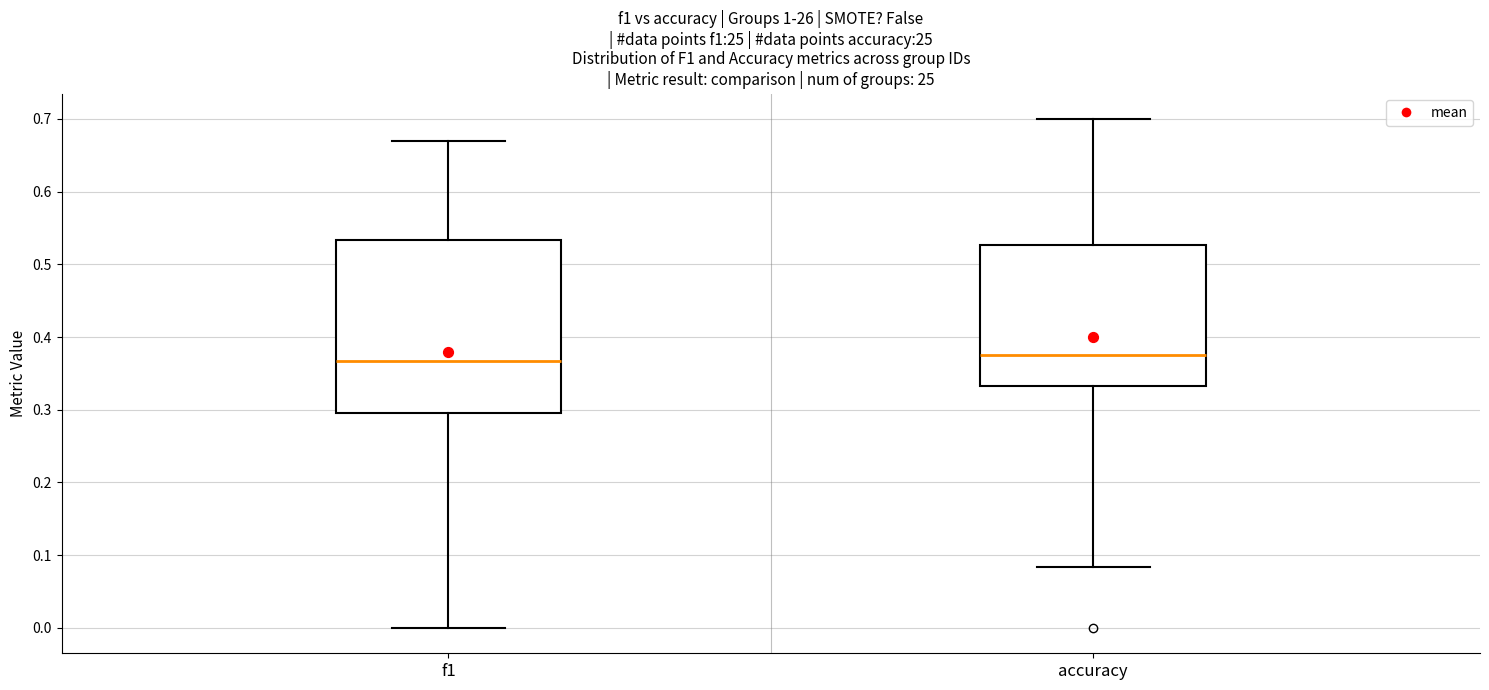

Reading left to right, read every box against the y-axis: the position of its median line, the range the box covers, and the ends of its whiskers. The values are not printed on the chart, so give them approximately, as read against the axis.

f1: median 0.37, box 0.30 to 0.53, whiskers 0.00 to 0.67
accuracy: median 0.38, box 0.33 to 0.53, whiskers 0.08 to 0.70